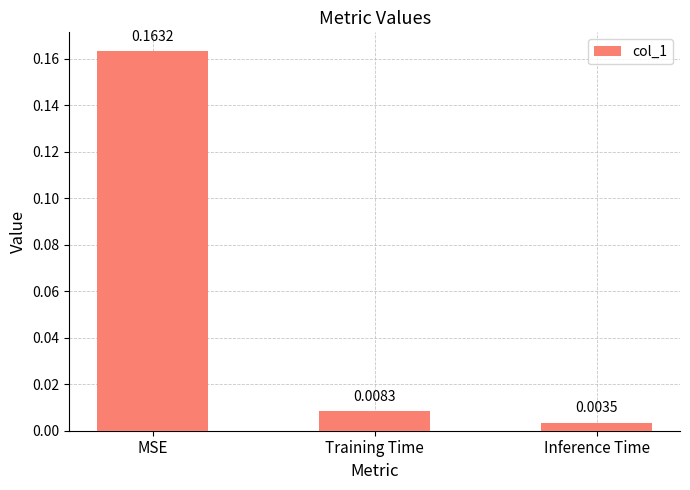

What is the label of the 1st bar from the left?

MSE